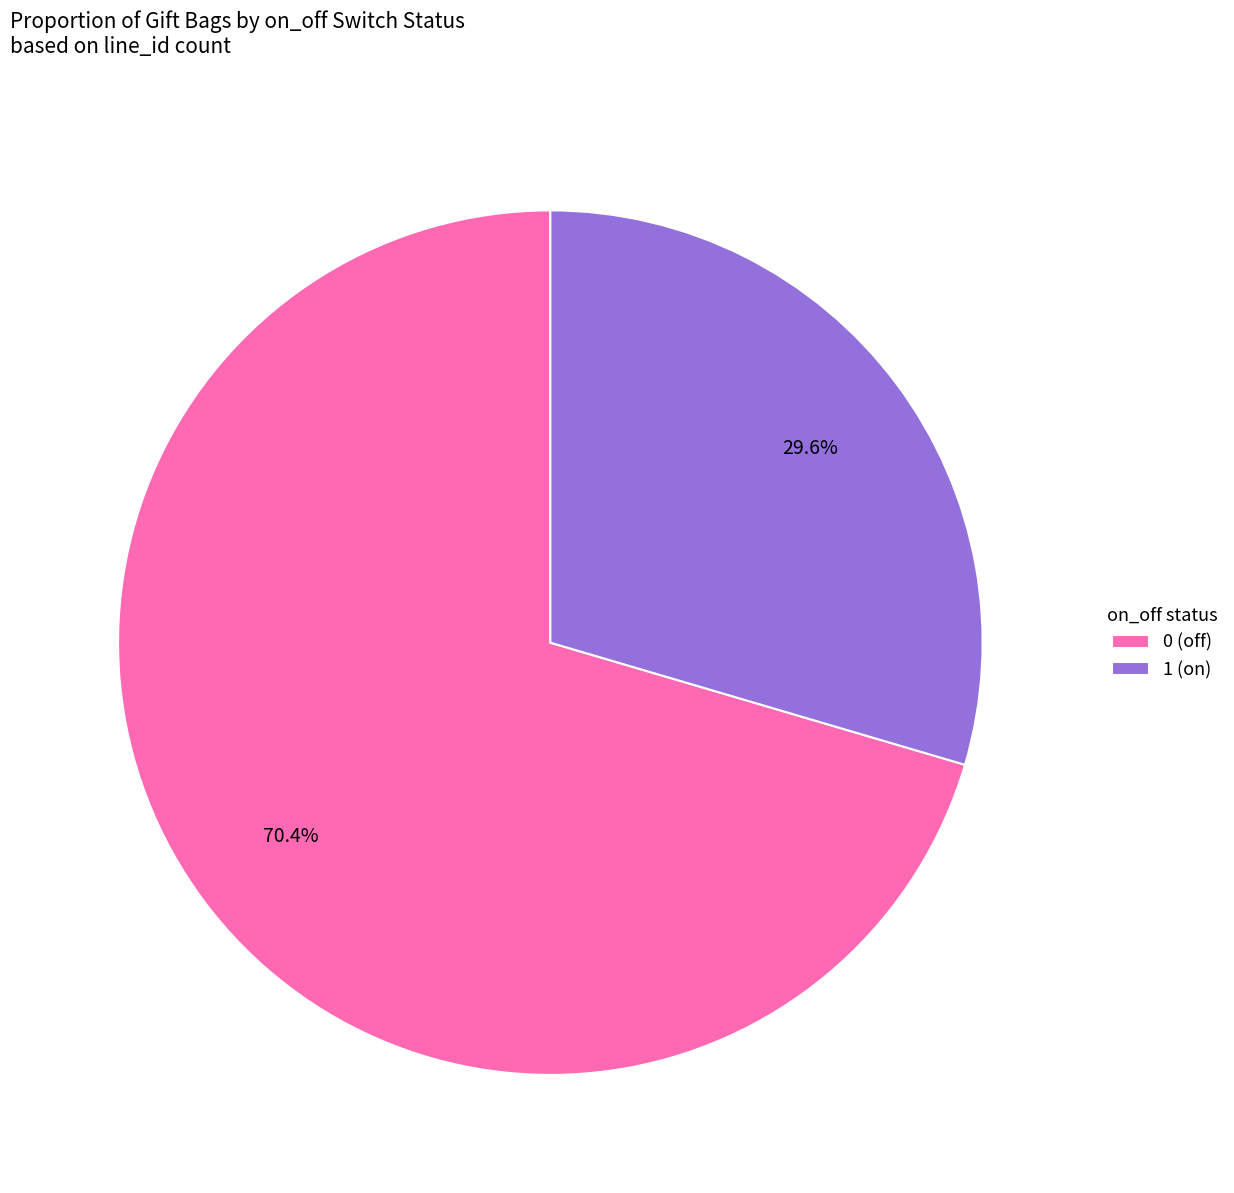

To the nearest percent, what is the average slice percentage?

50%